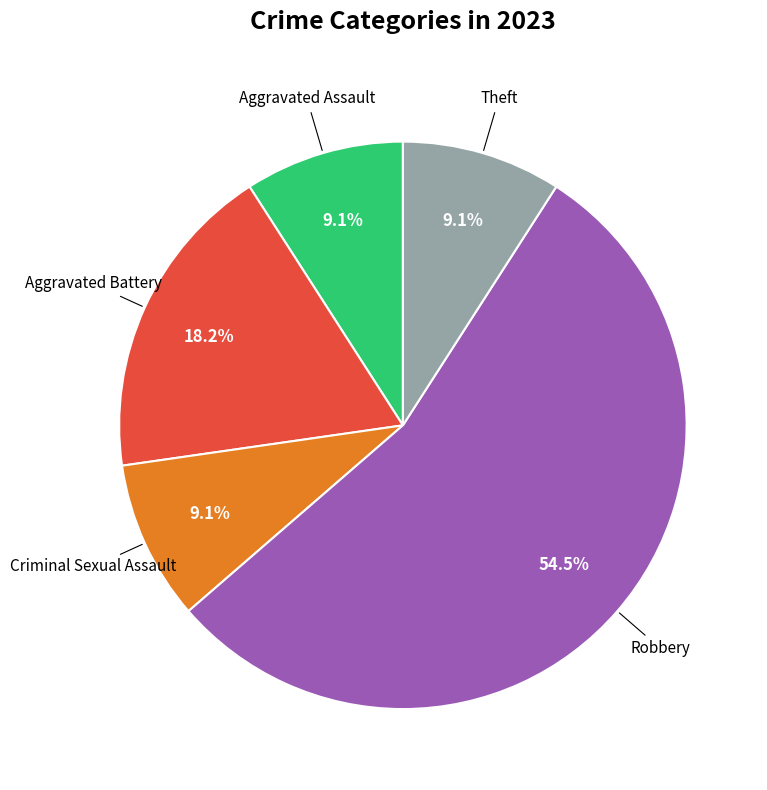

Count the number of slices in the pie.

5